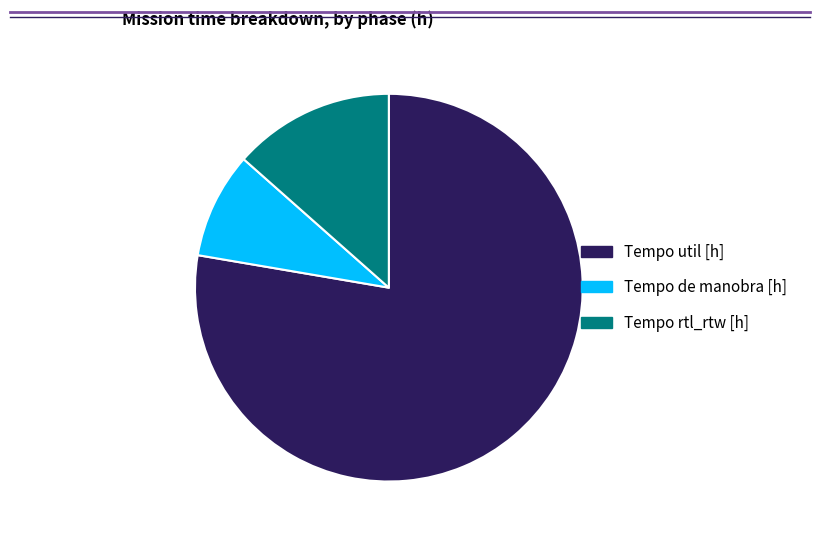

True or false: Tempo de manobra [h] accounts for 9% of the total.

True